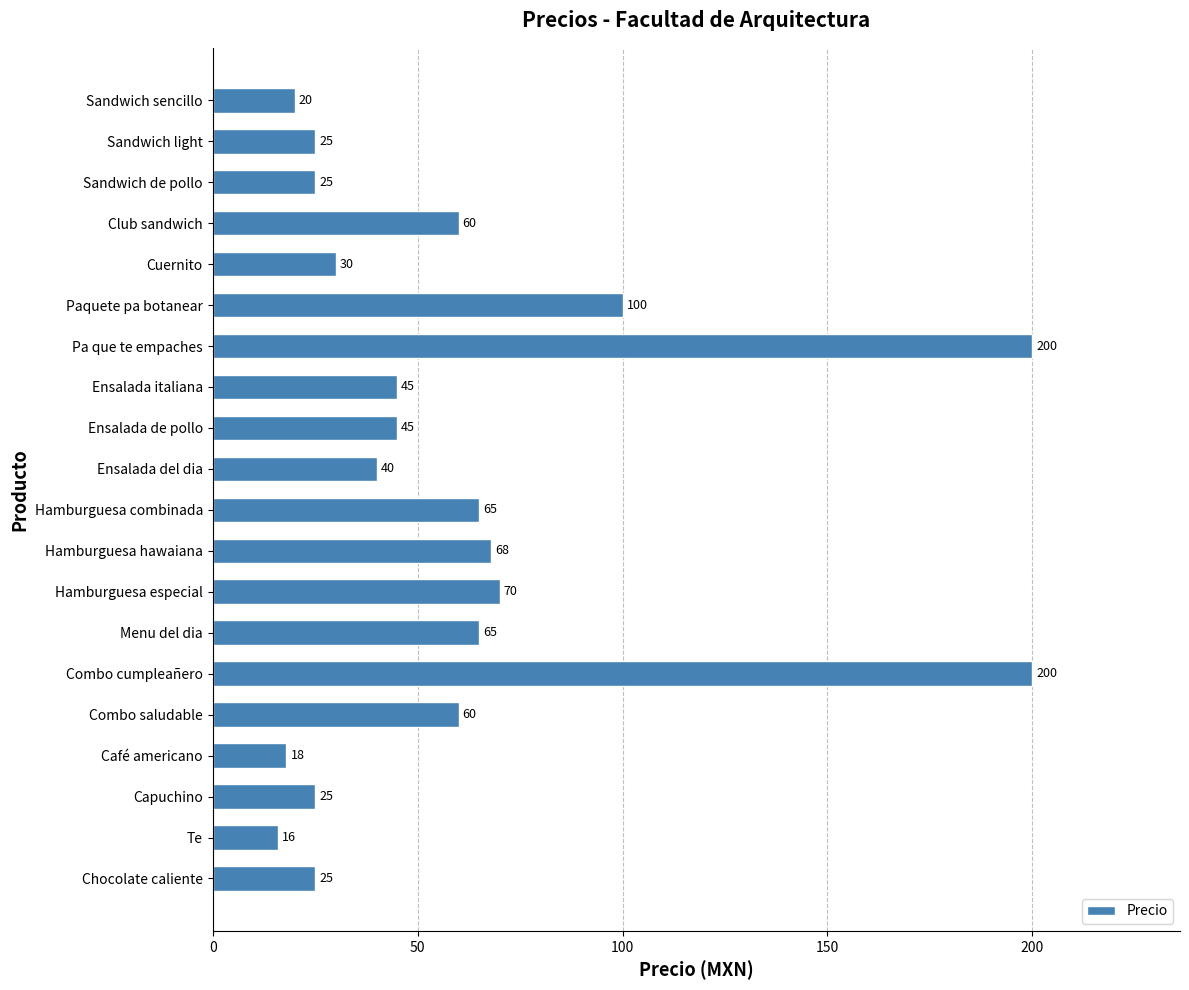

Which category has the lowest value across all series?

Te